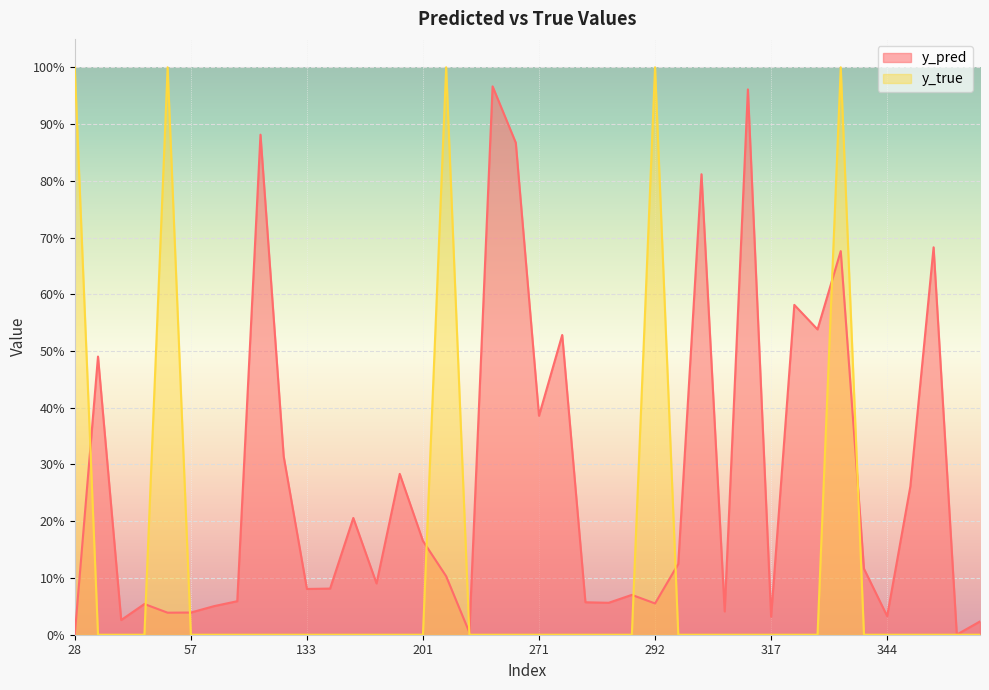

Where is the first local minimum for y_pred?

35